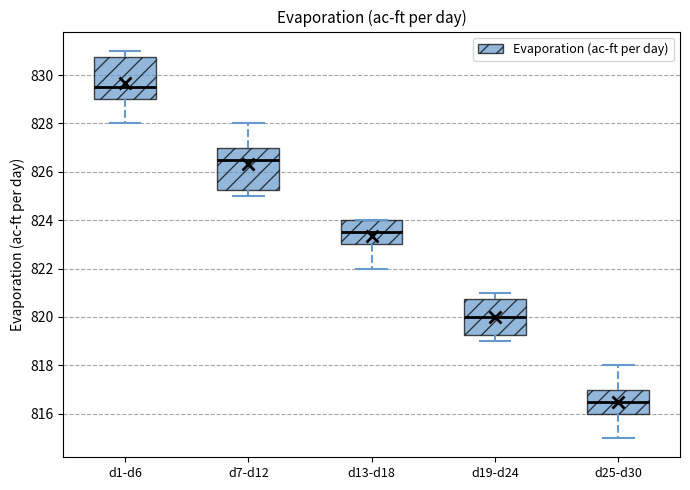

Where is the lower edge of the box for d7-d12 on the y-axis? The values are not printed on the chart, so give them approximately, as read against the axis.

825.2